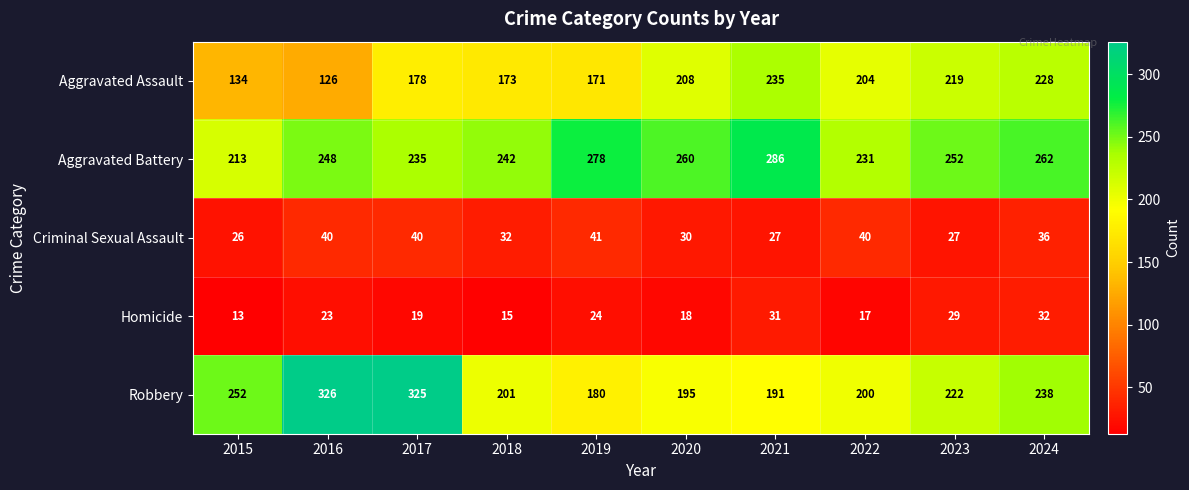

At which category is the sum across all series the highest?

2017